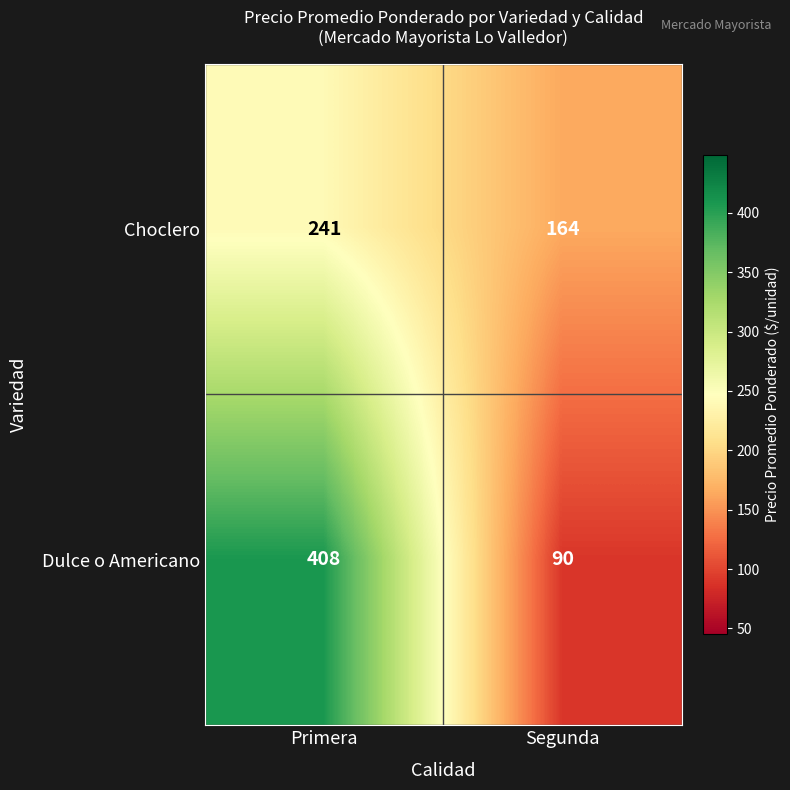

How many series are shown in this chart?

2